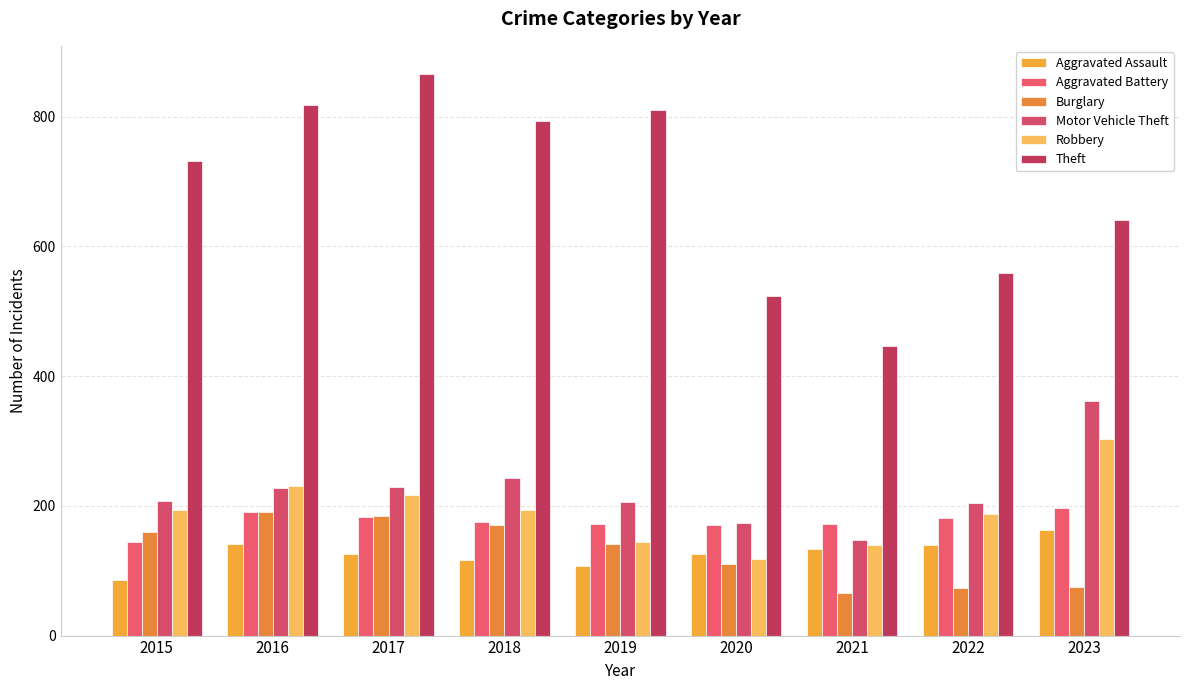

What is the spread (max minus min) of values at 2017?

740